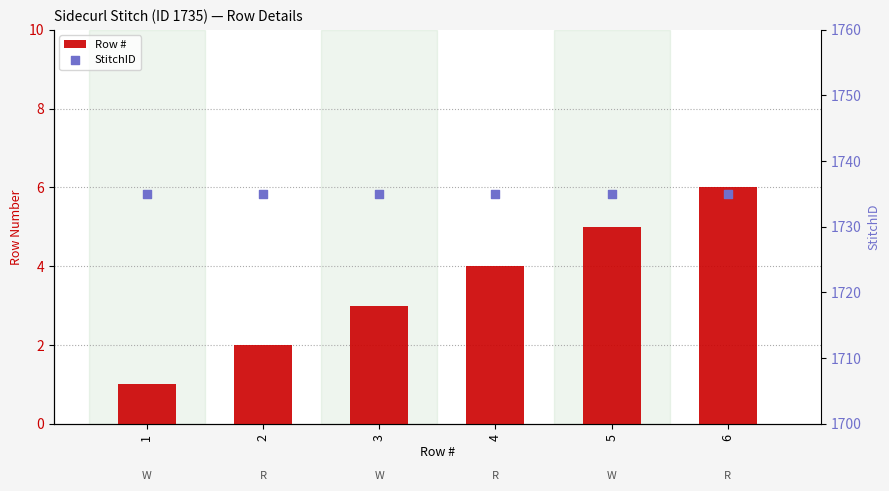

What is the total value across all series at 2?

1737